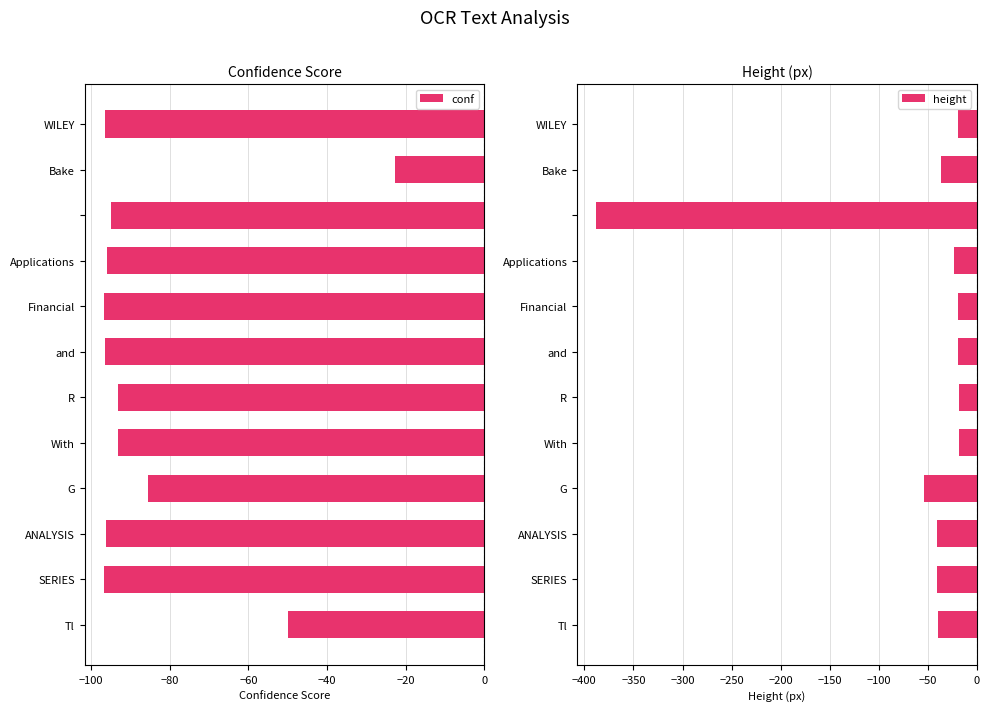

True or false: conf has a value of -59.4 at and.

False